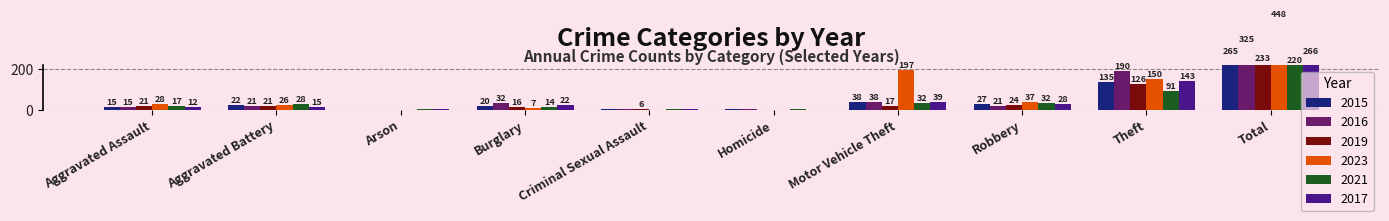

Which category has the highest value in the 2023 series?

Total